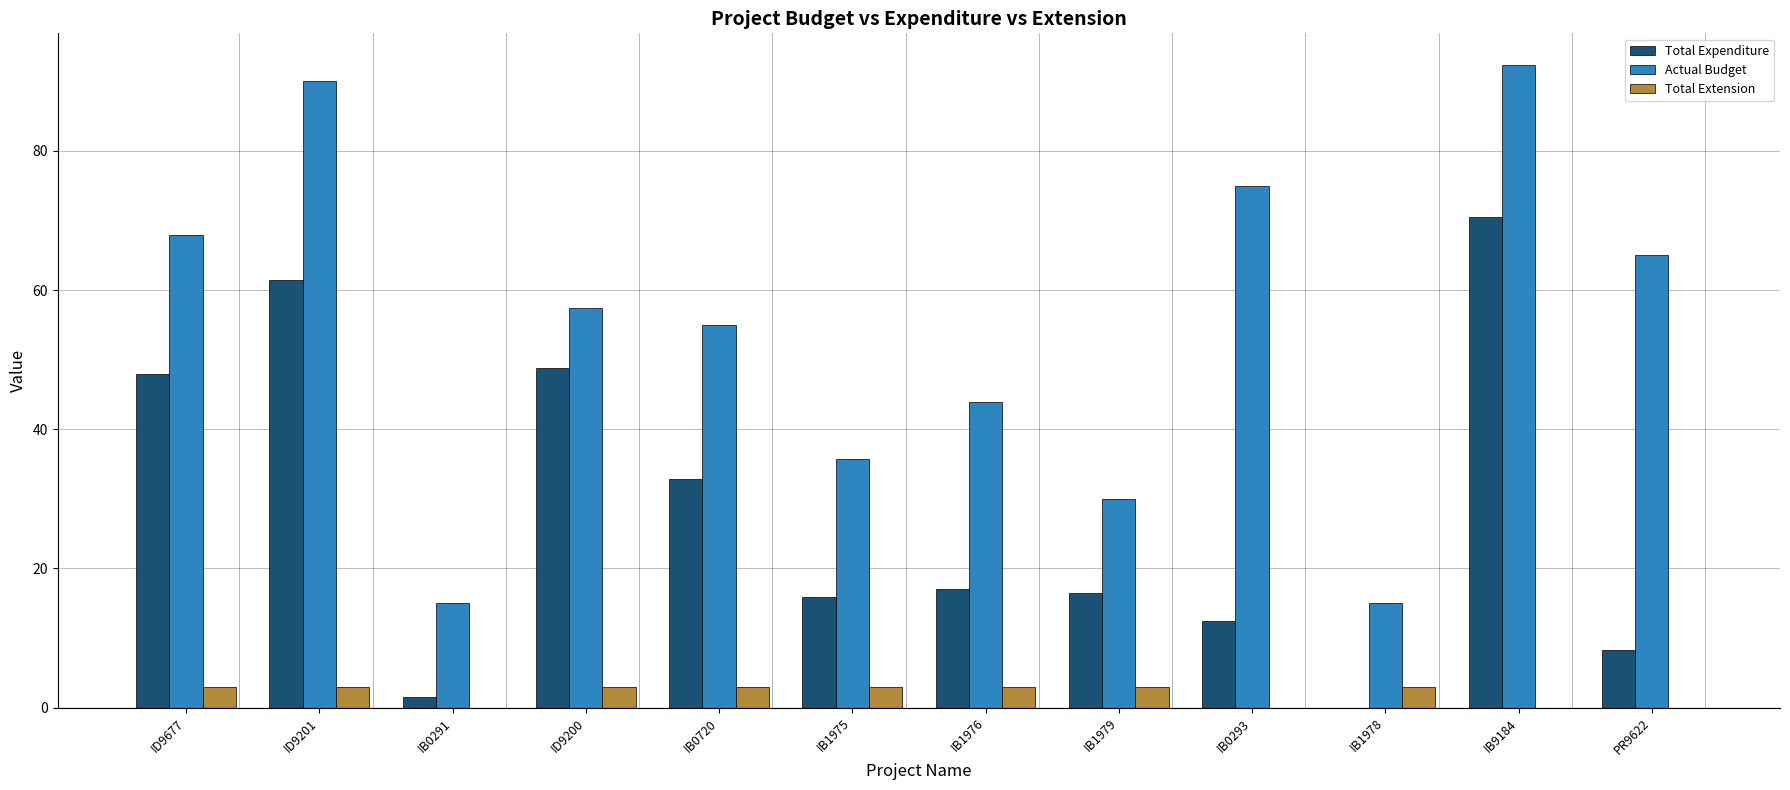

Is it true that Total Expenditure equals 16.0 at ID9200?

False